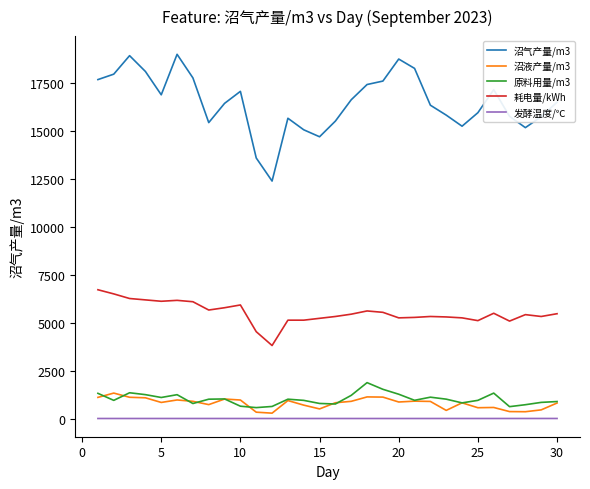

Which series has the largest total across all categories?

沼气产量/m3